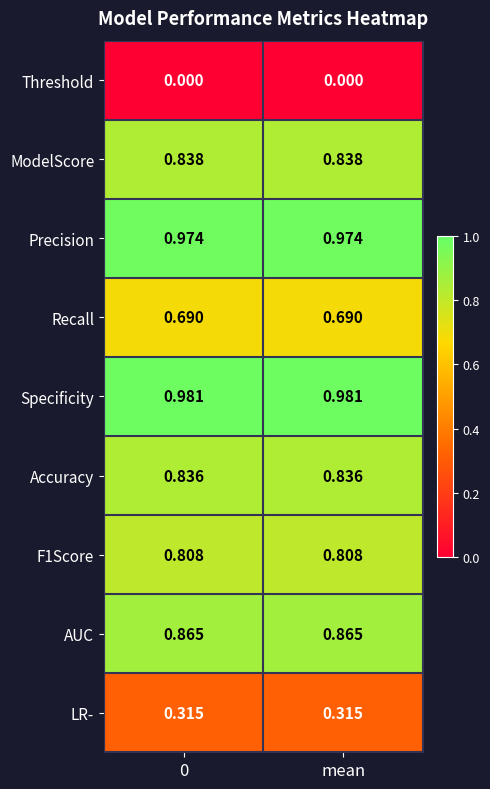

Is the value of Recall at 0 greater than the value of Threshold at 0?

Yes